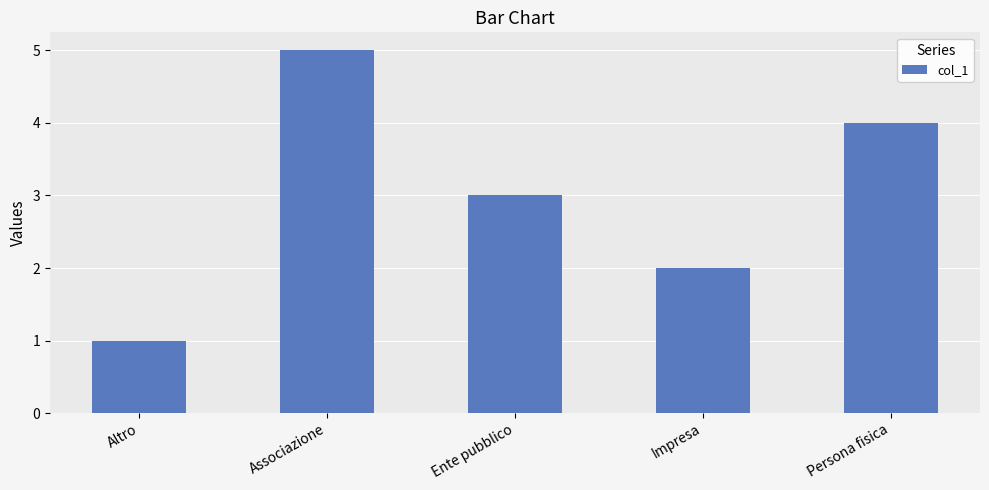

What is the sum of all values?

15